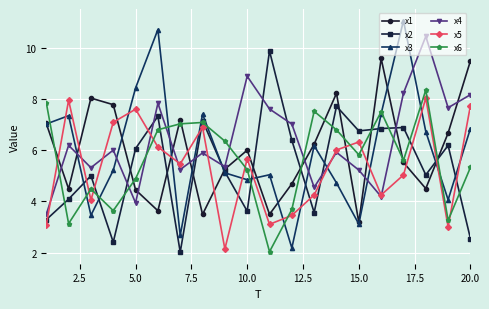

What is the value of the x2 point at the 12th from the left?

6.4